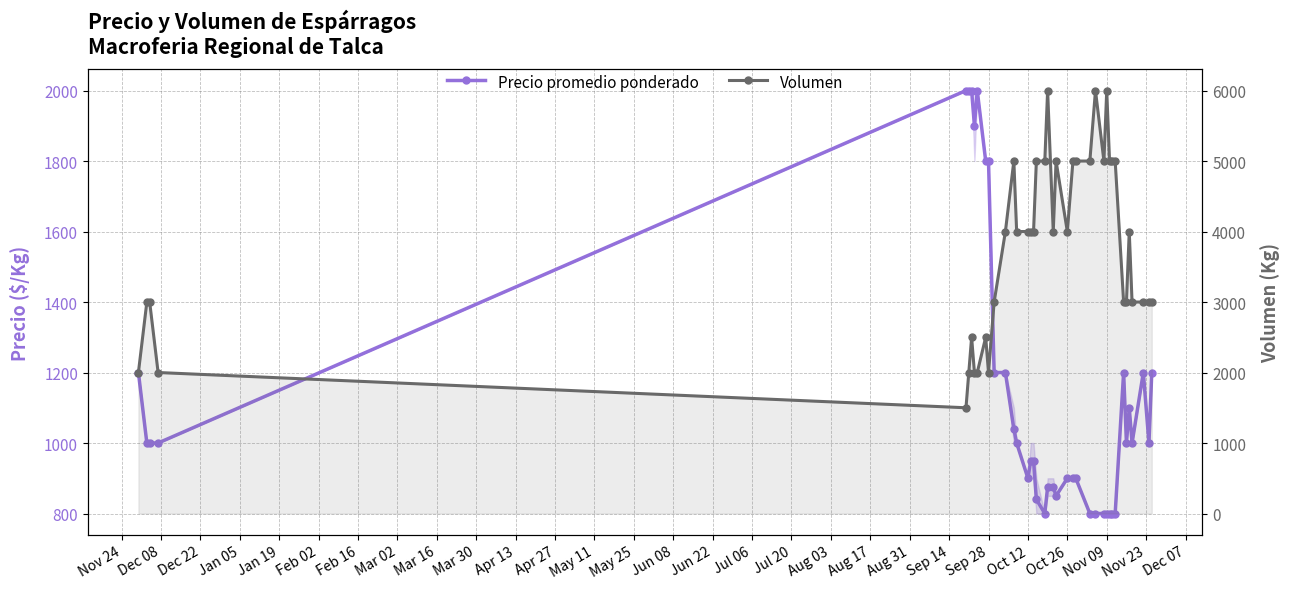

Count the Volumen values in the range 3000 to 5000.

28